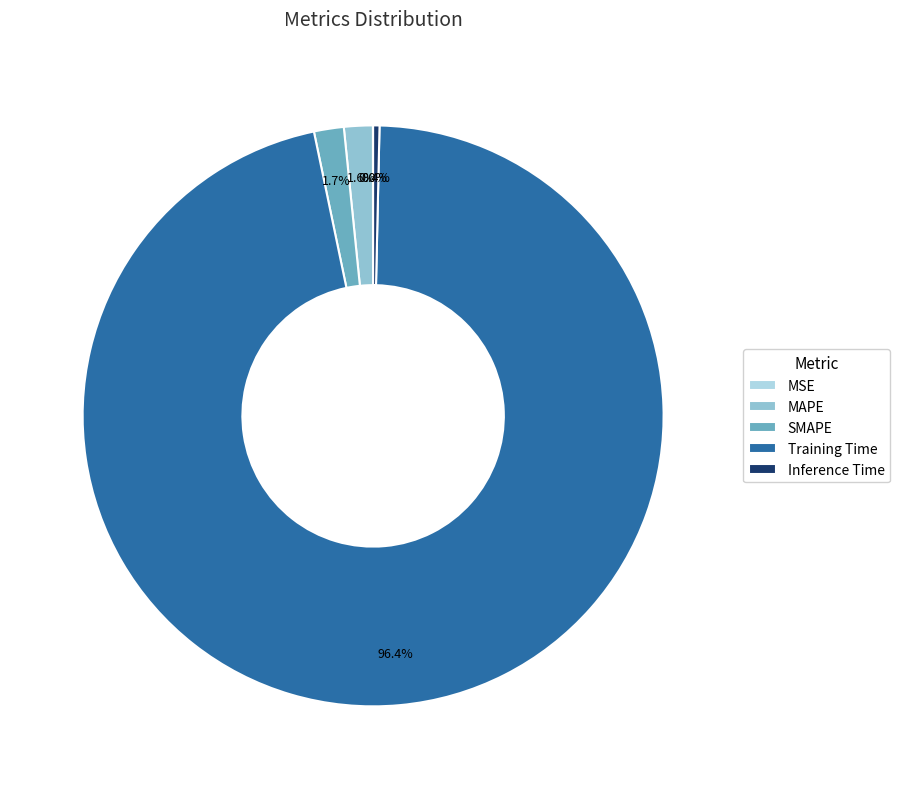

Which has a higher value, MSE or Inference Time?

Inference Time